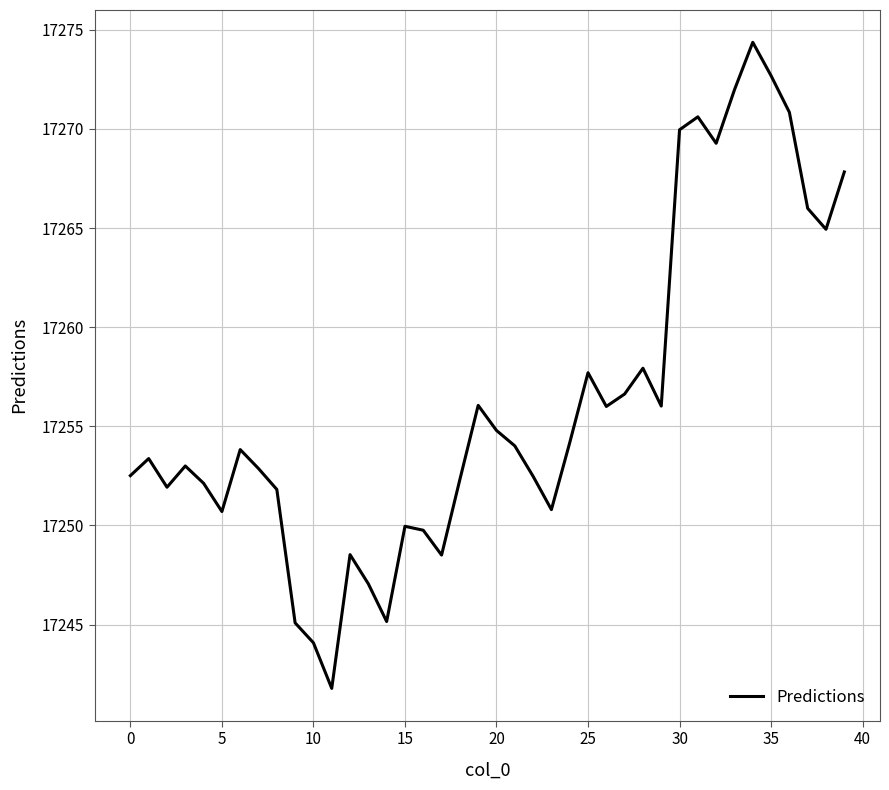

What is the smallest value displayed?

17241.8